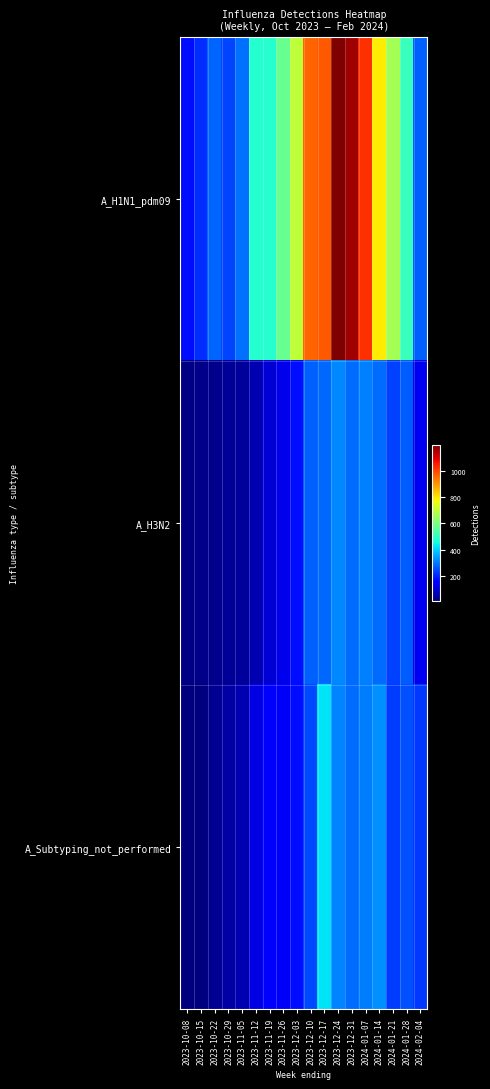

What is the difference between the highest and lowest values at 2023-10-29?

203